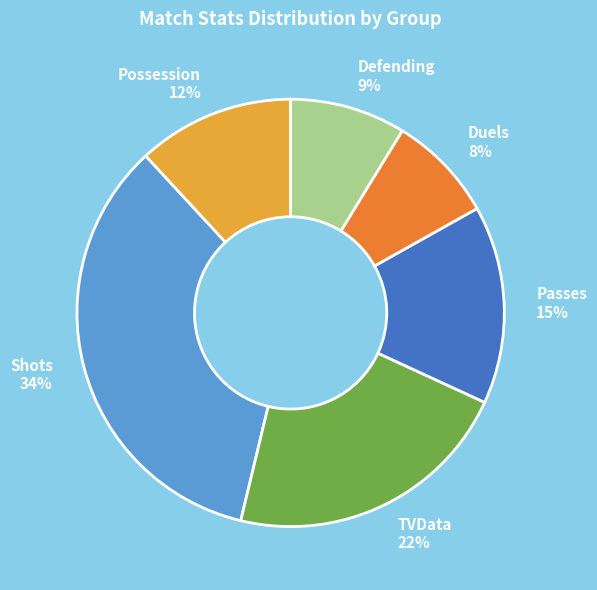

Combined, do Shots and Possession account for over 50%?

No